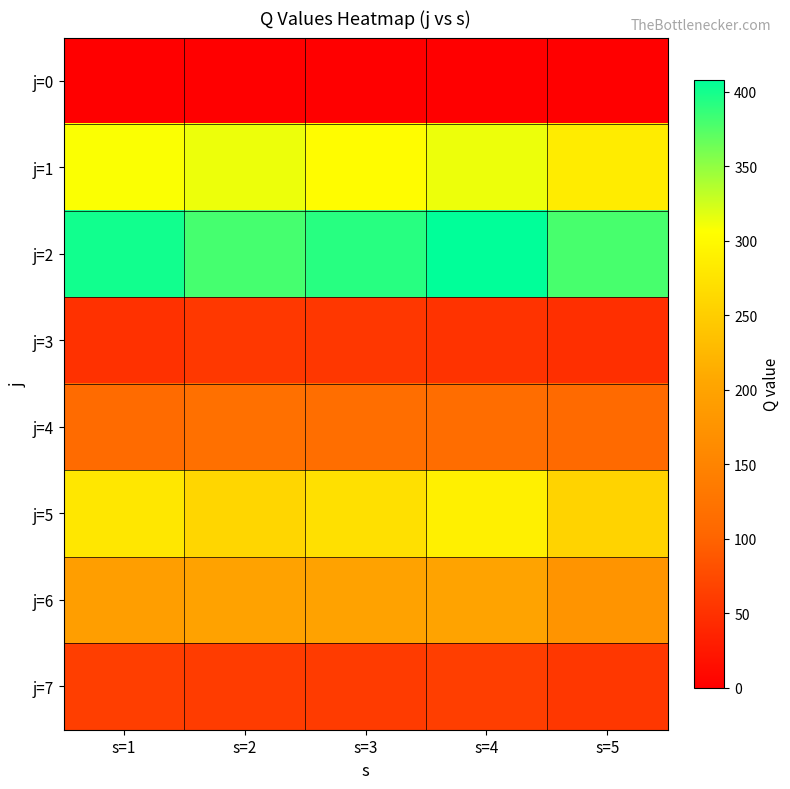

Which label corresponds to the largest value in the chart?

s=4